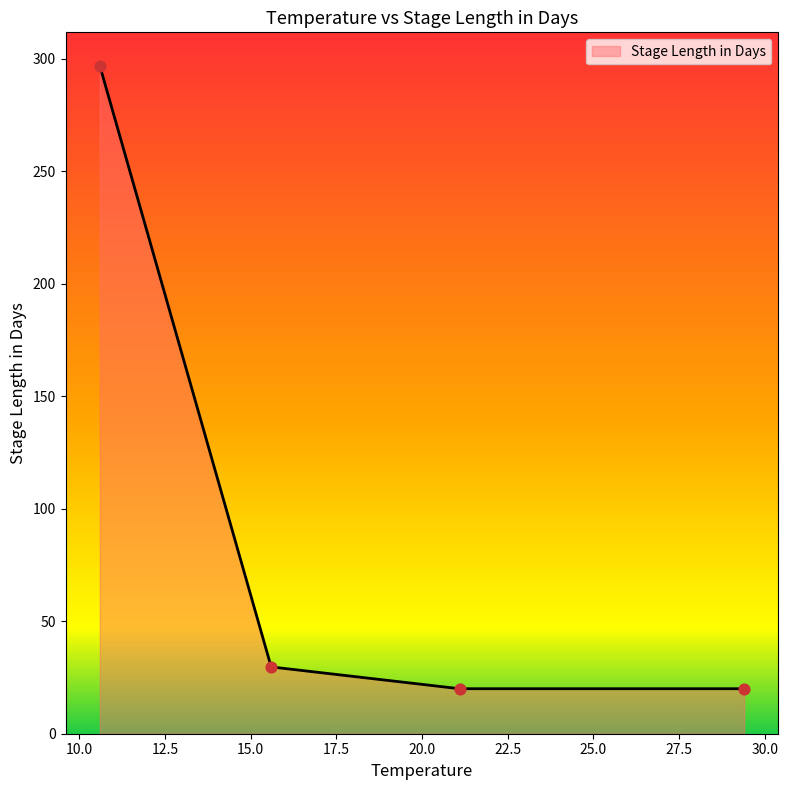

What is the greatest value displayed?

296.9